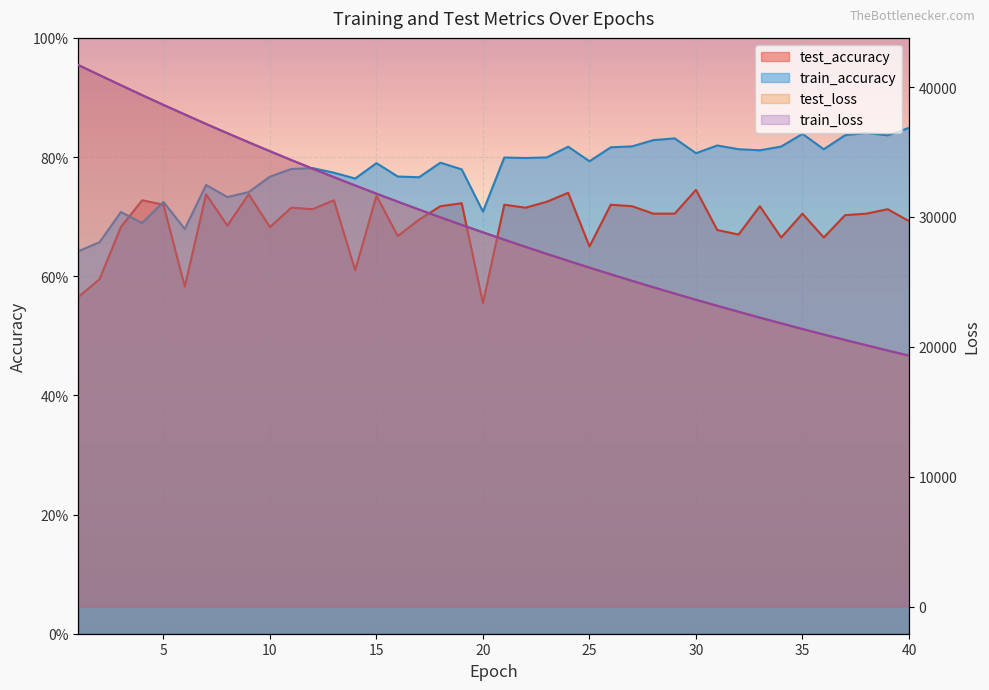

True or false: test_loss has a value of 26099.5 at 25.

True